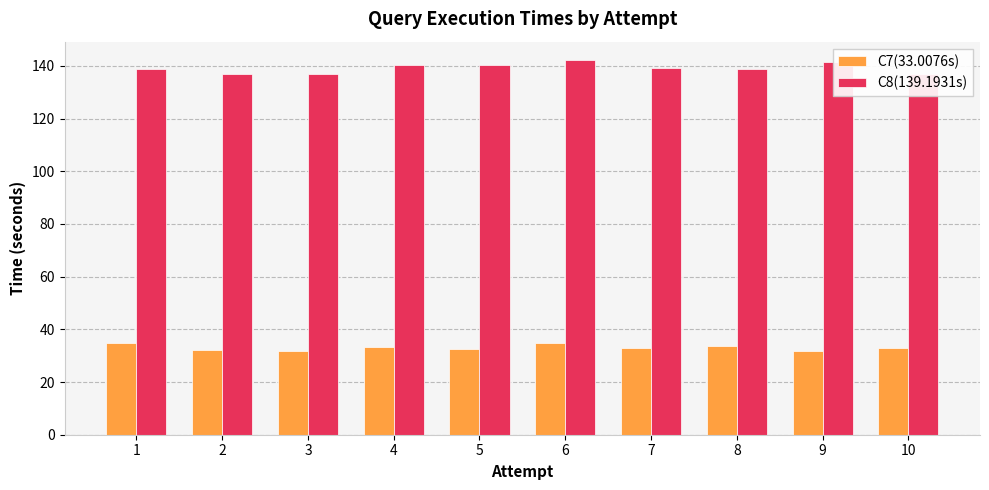

What is the highest value of the C8(139.1931s) series?

142.1